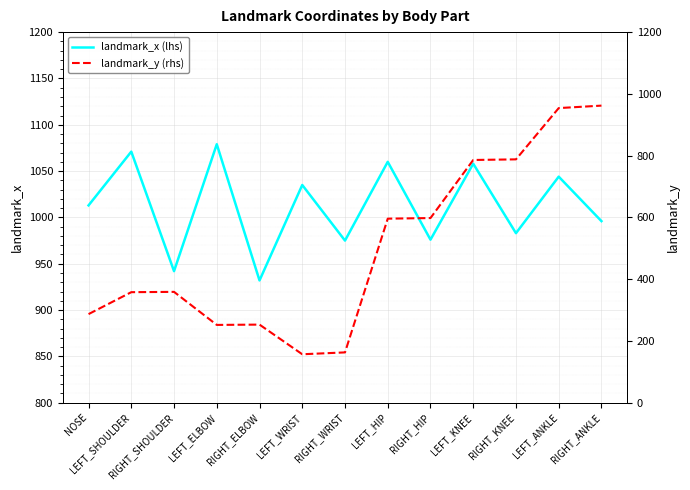

Reading left to right, transcribe all the data shown in this chart.

landmark_x (lhs): 1013	1071	942	1079	932	1035	975	1060	976	1058	983	1044	996
landmark_y (rhs): 287	358	359	252	253	157	163	596	598	786	788	954	962